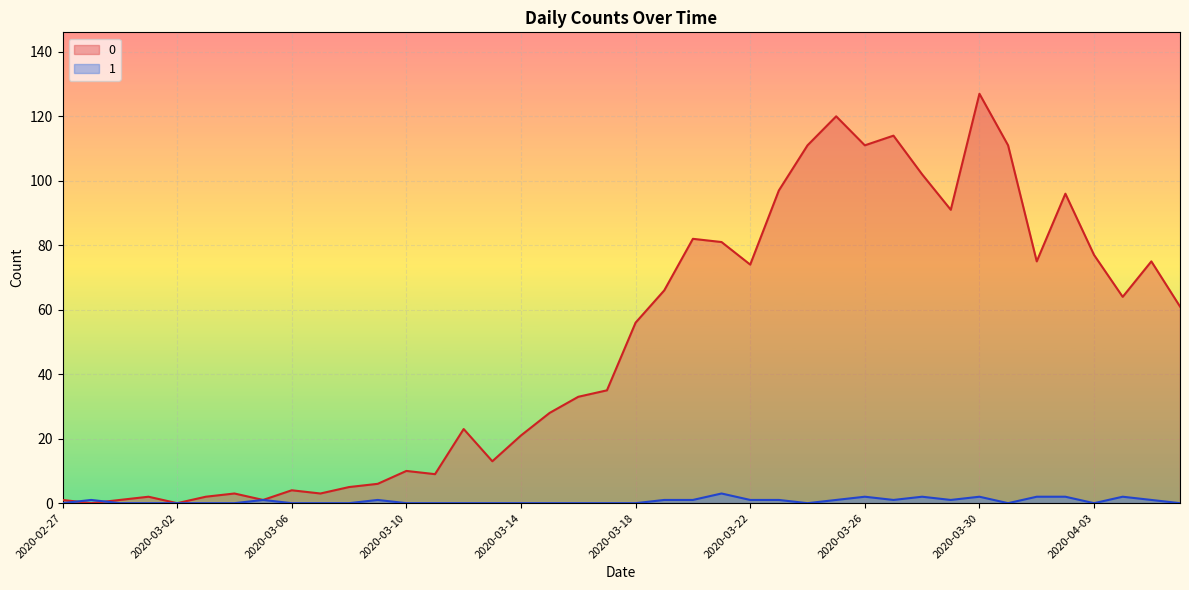

What is the label of the 31st point from the left?

2020-03-28